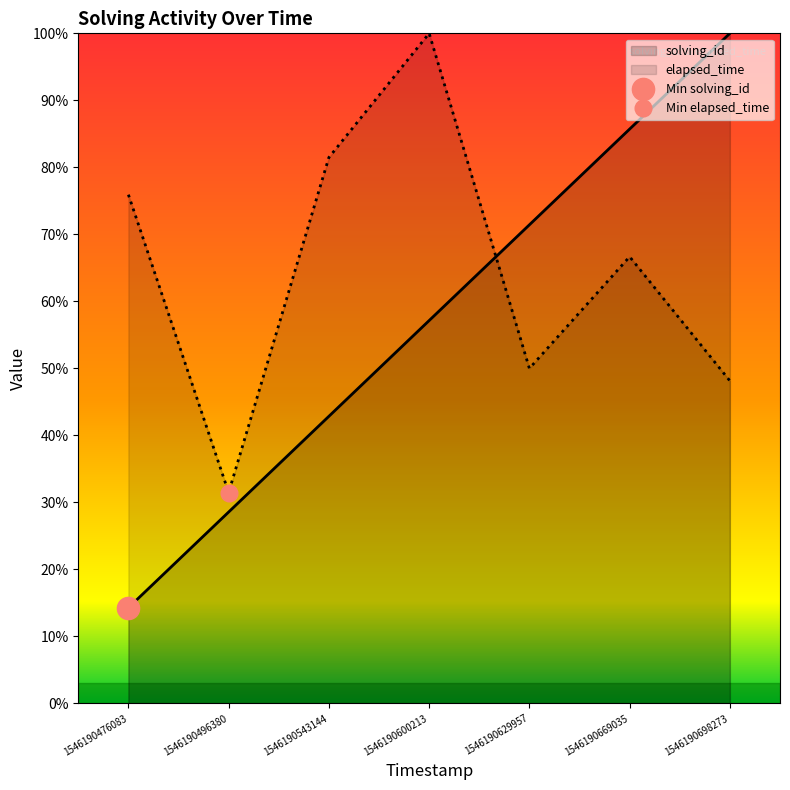

What is the value of the elapsed_time point at the 2nd from the left?

31.5